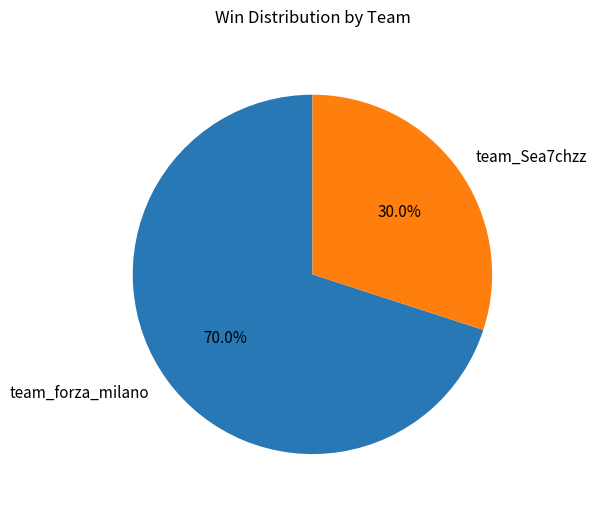

Is there a majority slice in this chart?

Yes